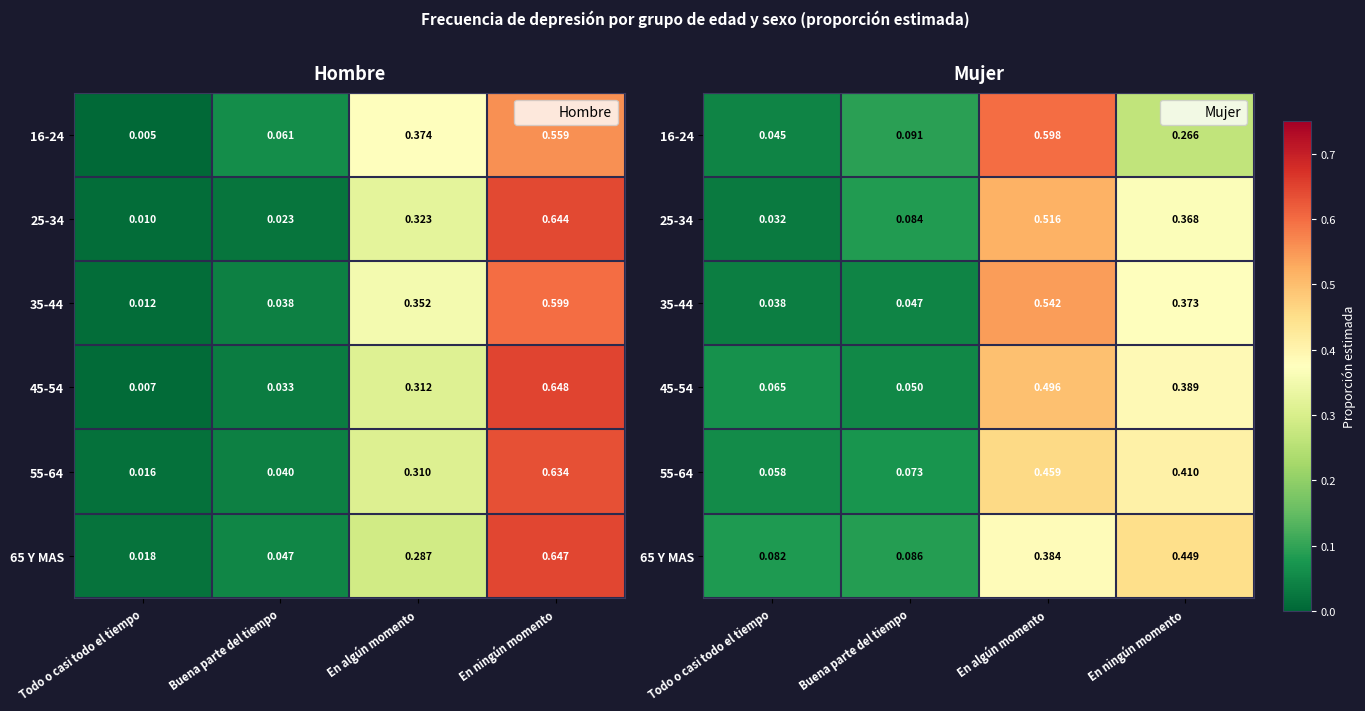

Count the 65 Y MAS values in the range 0 to 1.

4